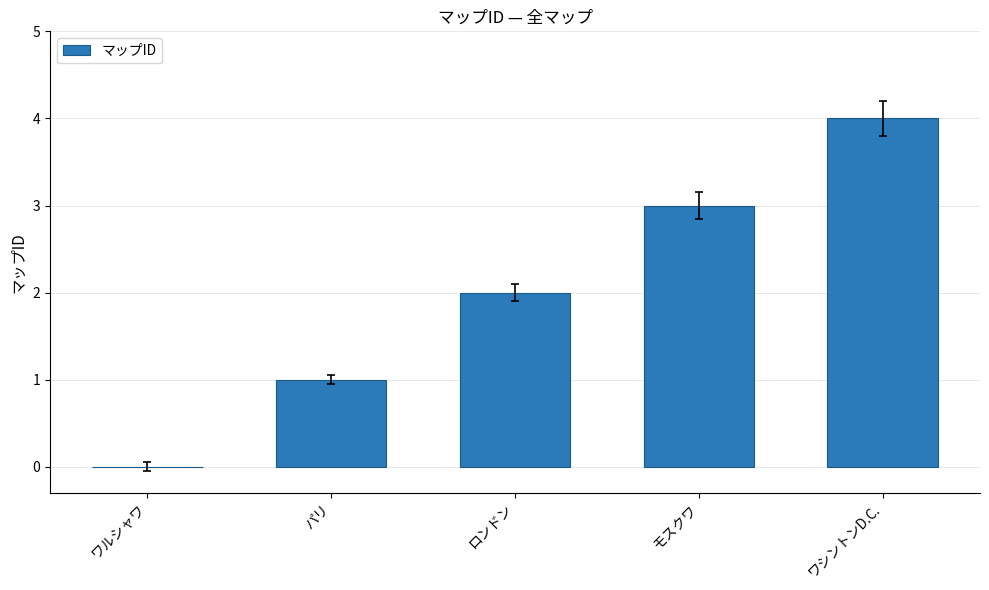

What is the sum of all values?

10